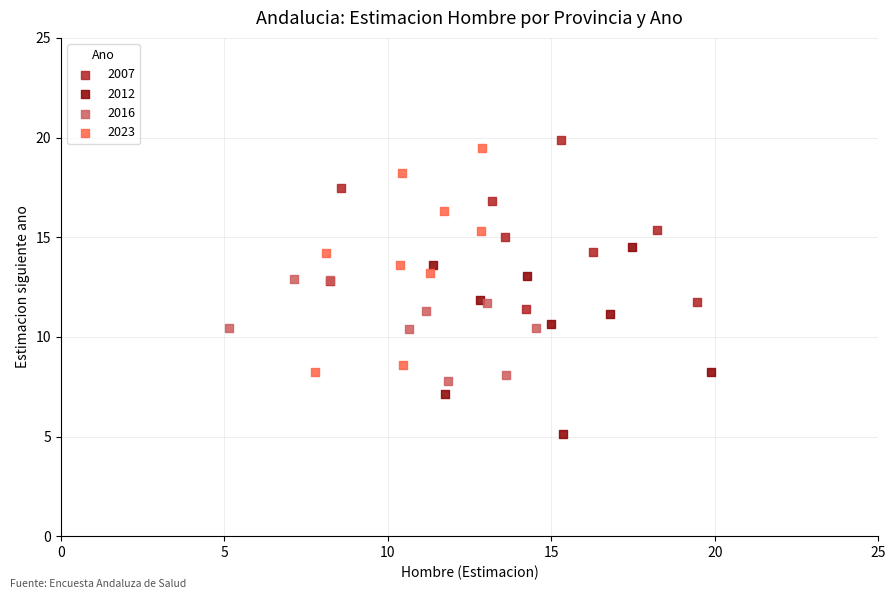

Which series reaches the minimum Y coordinate?

2012